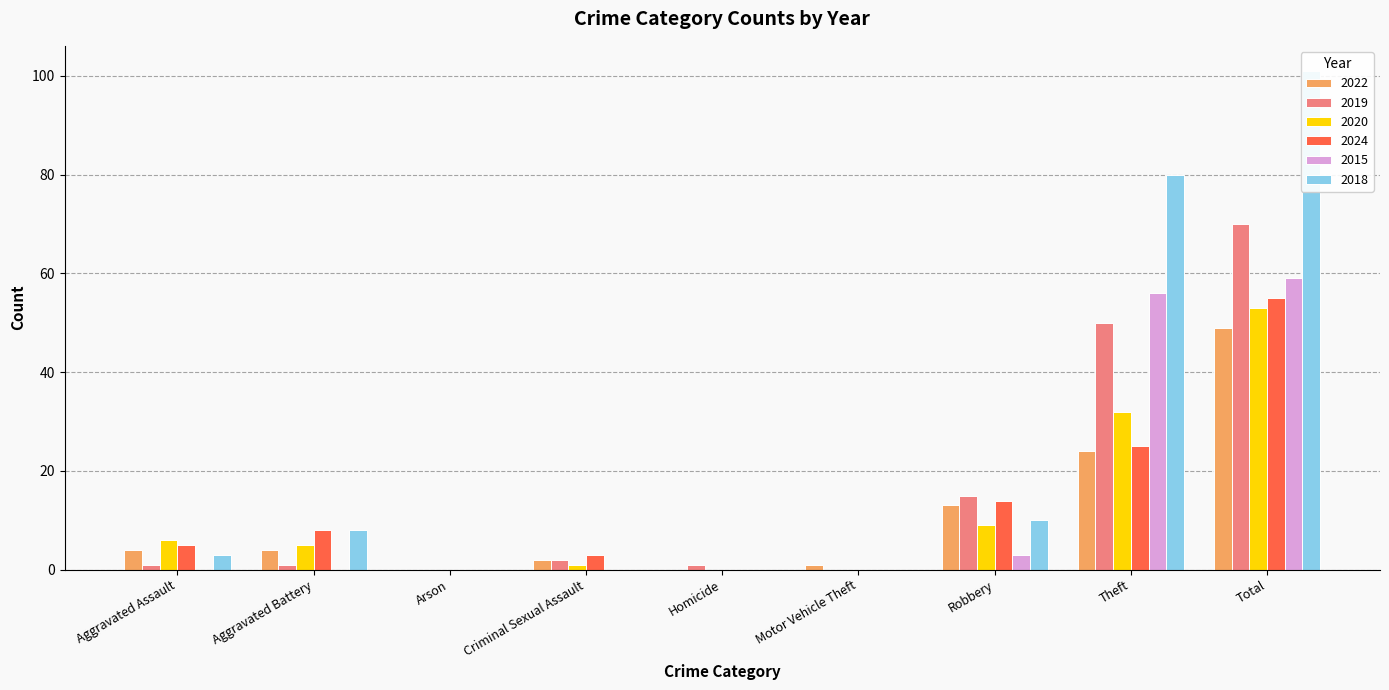

What is the difference between the highest and lowest values at Theft?

56